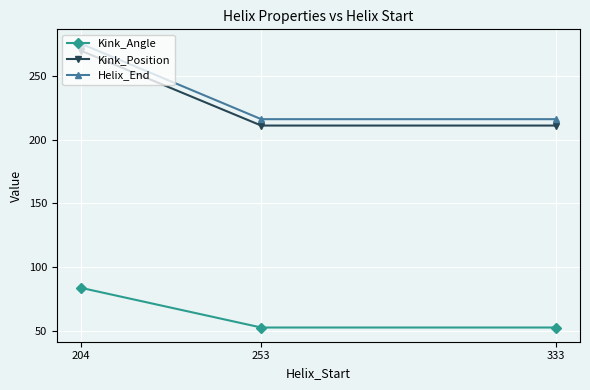

What is the minimum value for Kink_Angle?

52.6